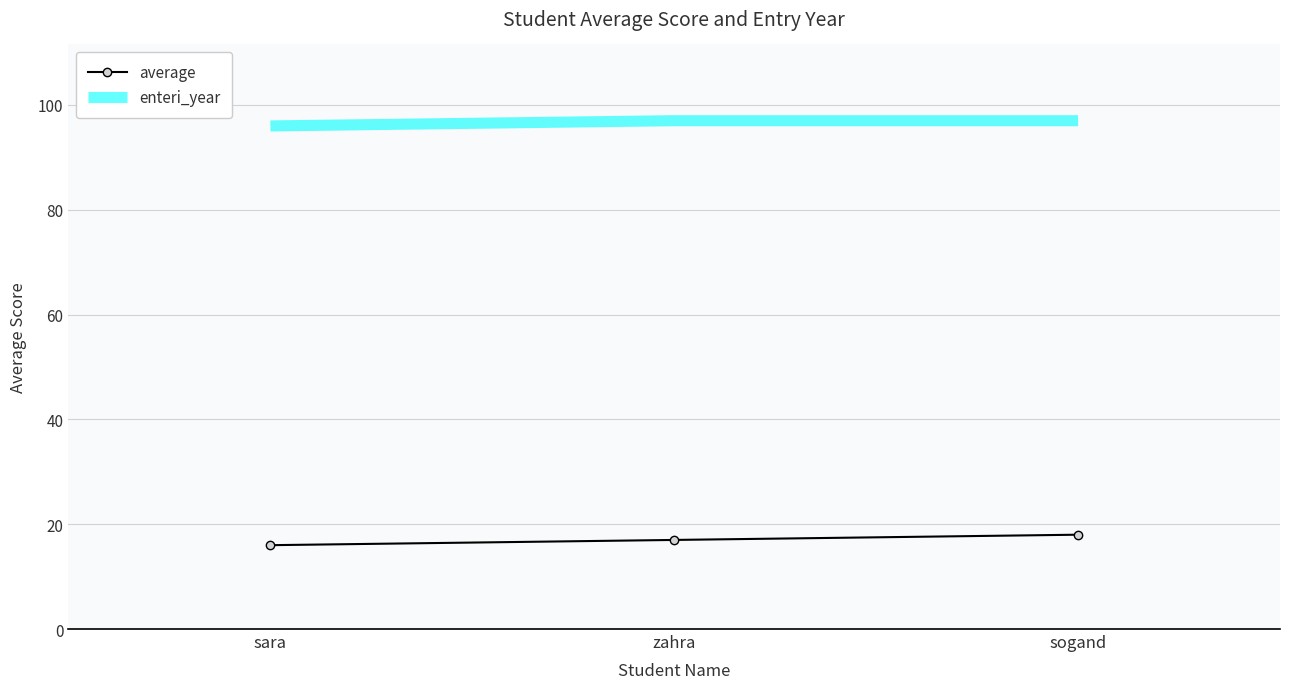

The value of enteri_year at sara is 145. True or false?

False